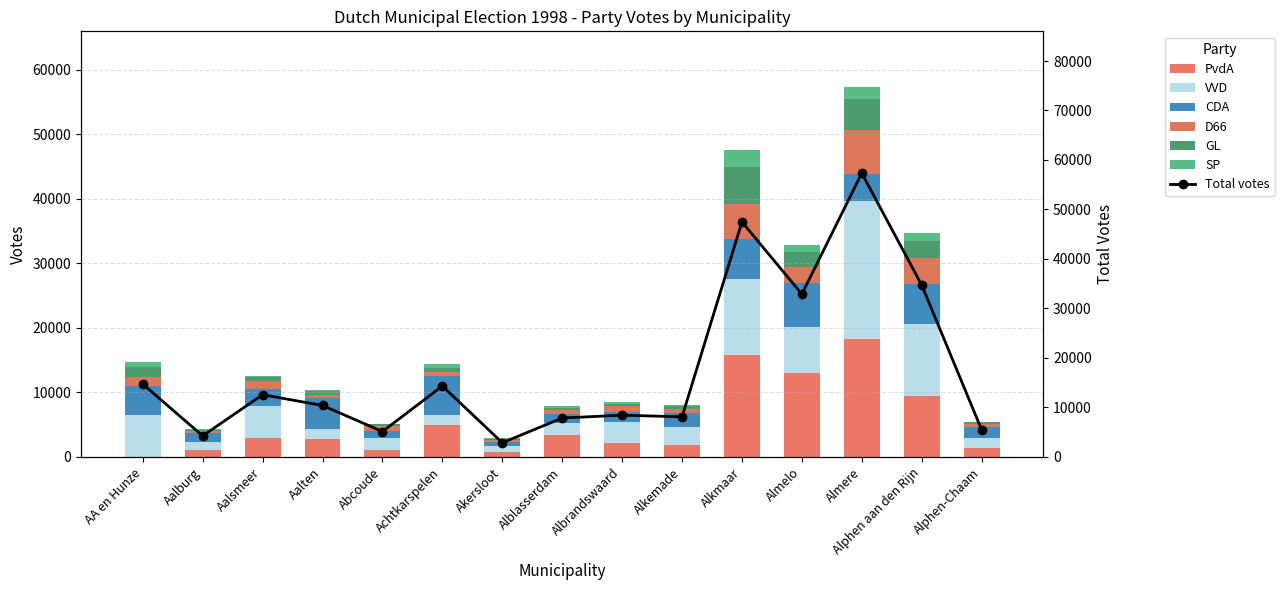

What is the approximate value of D66 at Almere?

6783